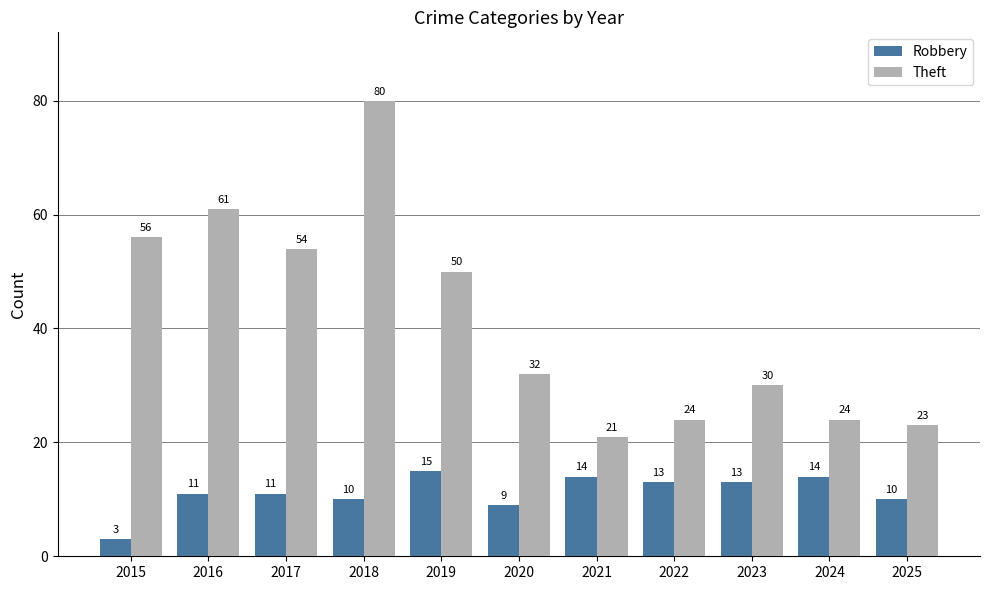

What are all the series names shown in the legend?

Robbery, Theft